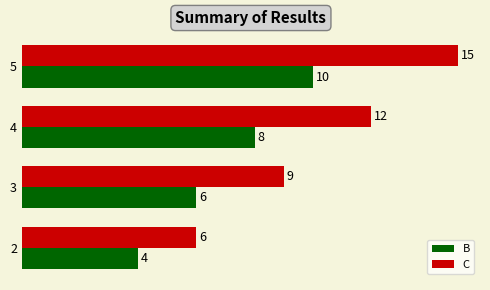

What is the smallest value displayed?

4